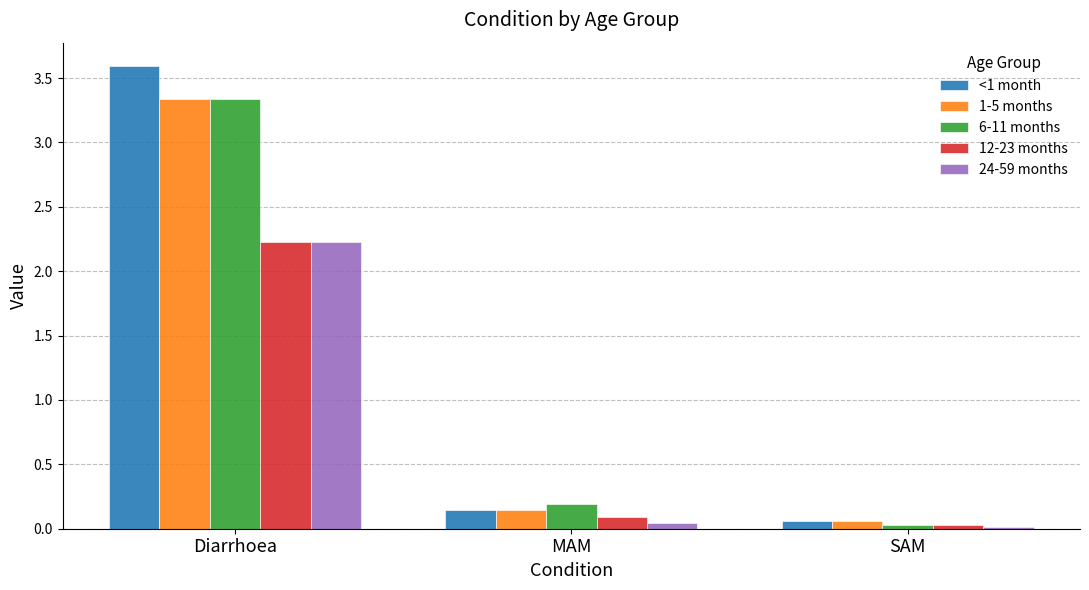

What are all the series names shown in the legend?

<1 month, 1-5 months, 6-11 months, 12-23 months, 24-59 months